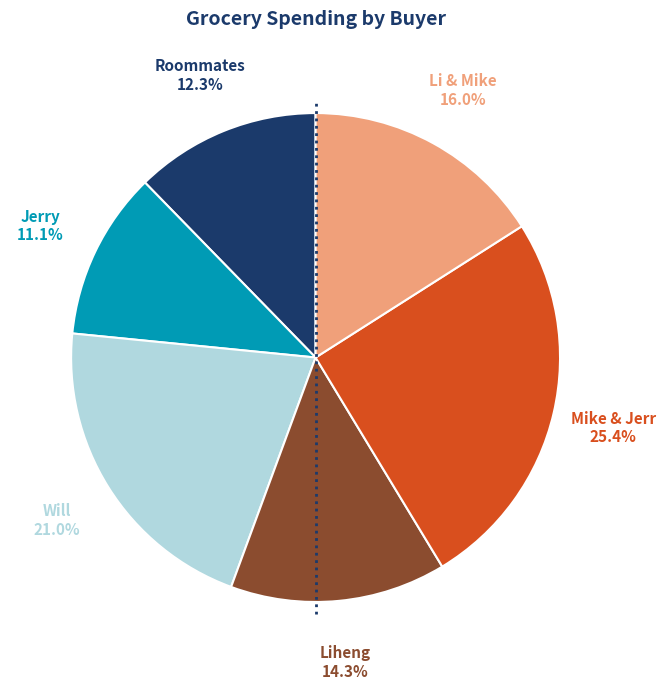

Is there any slice that represents more than half of the pie?

No